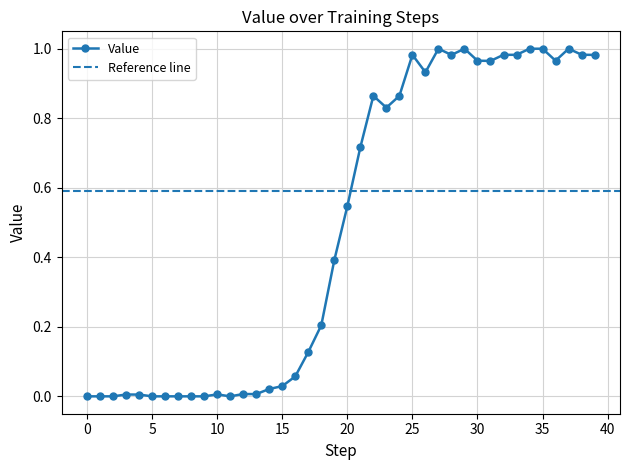

Reading right to left, what are all the values shown in this chart?

39=1.0	38=1.0	37=1.0	36=1.0	35=1.0	34=1.0	33=1.0	32=1.0	31=1.0	30=1.0	29=1.0	28=1.0	27=1.0	26=0.9	25=1.0	24=0.9	23=0.8	22=0.9	21=0.7	20=0.5	19=0.4	18=0.2	17=0.1	16=0.1	15=0.0	14=0.0	13=0.0	12=0.0	11=0.0	10=0.0	9=0.0	8=0.0	7=0.0	6=0.0	5=0.0	4=0.0	3=0.0	2=0.0	1=0.0	0=0.0